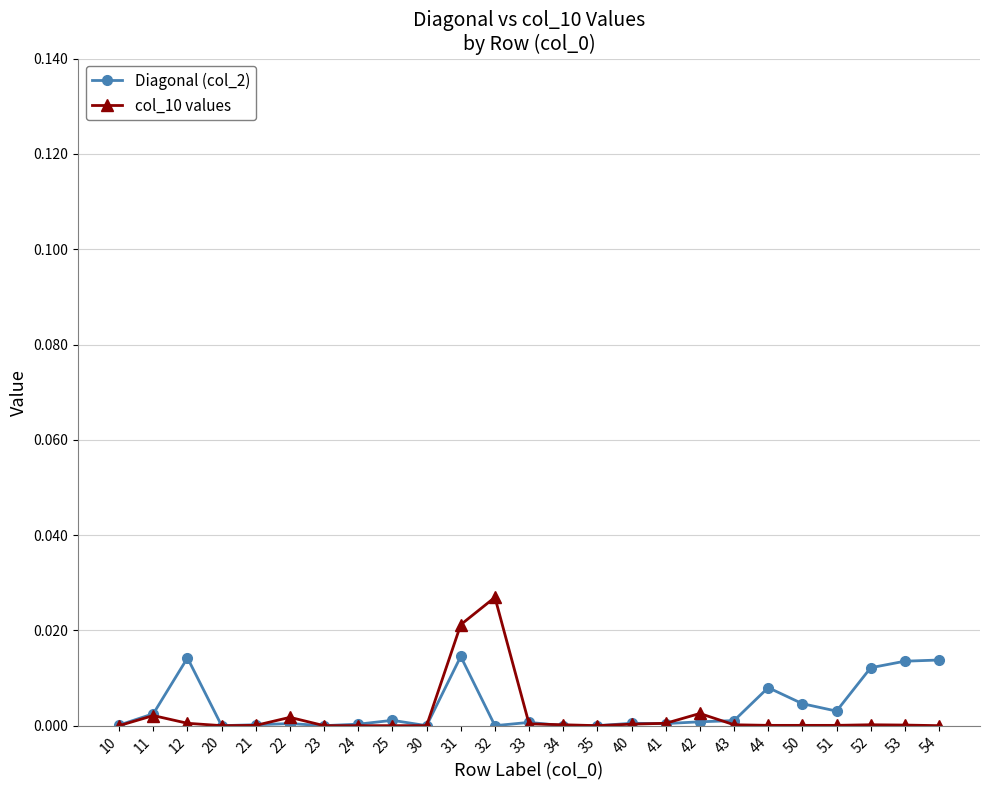

Which series has the largest range (max minus min)?

col_10 values